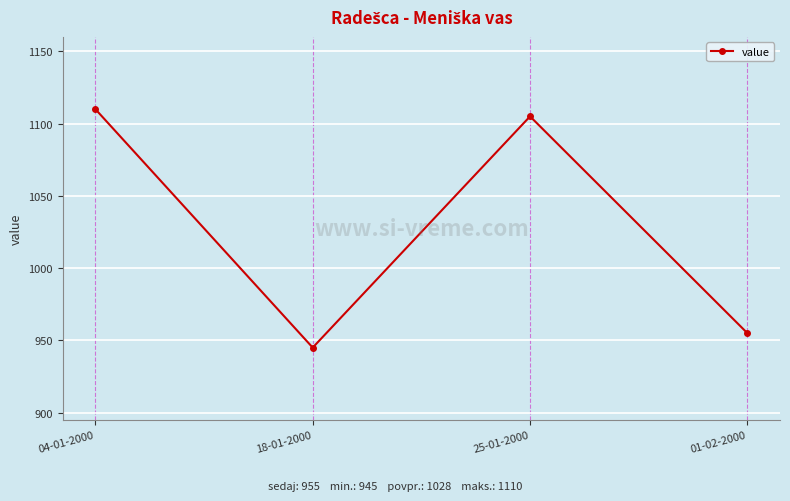

Where is the first local maximum?

25-01-2000